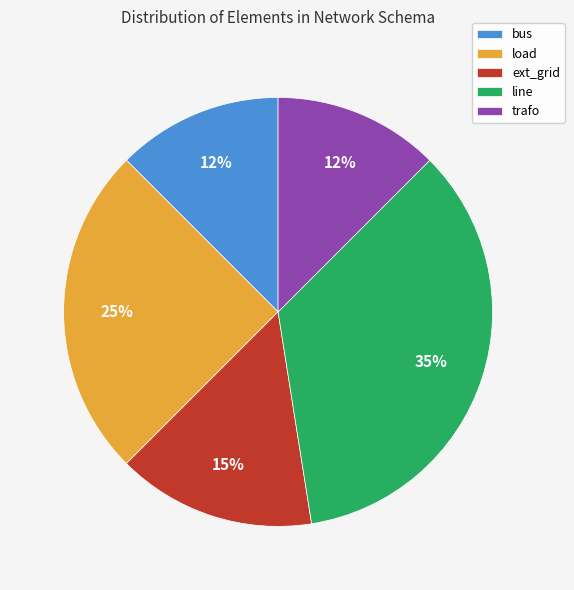

What is the largest slice in the pie chart?

line